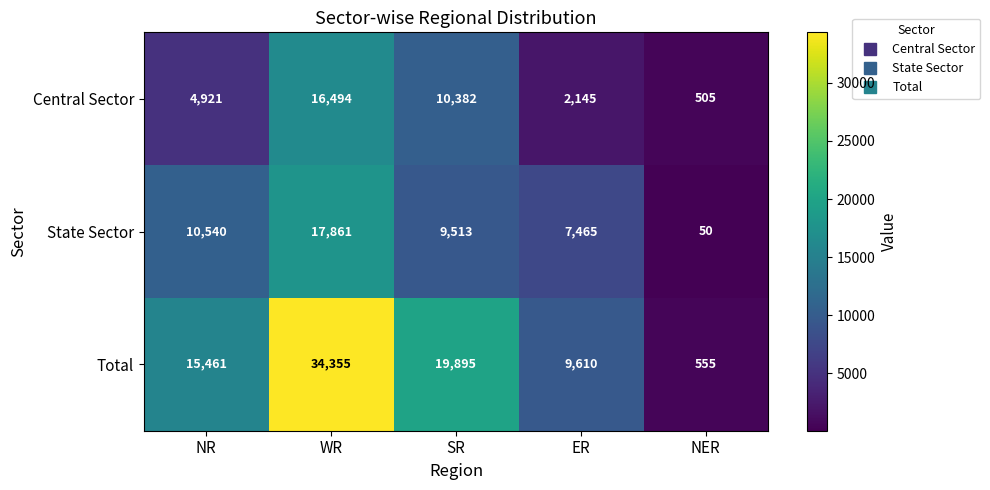

At which category is the sum across all series the highest?

WR